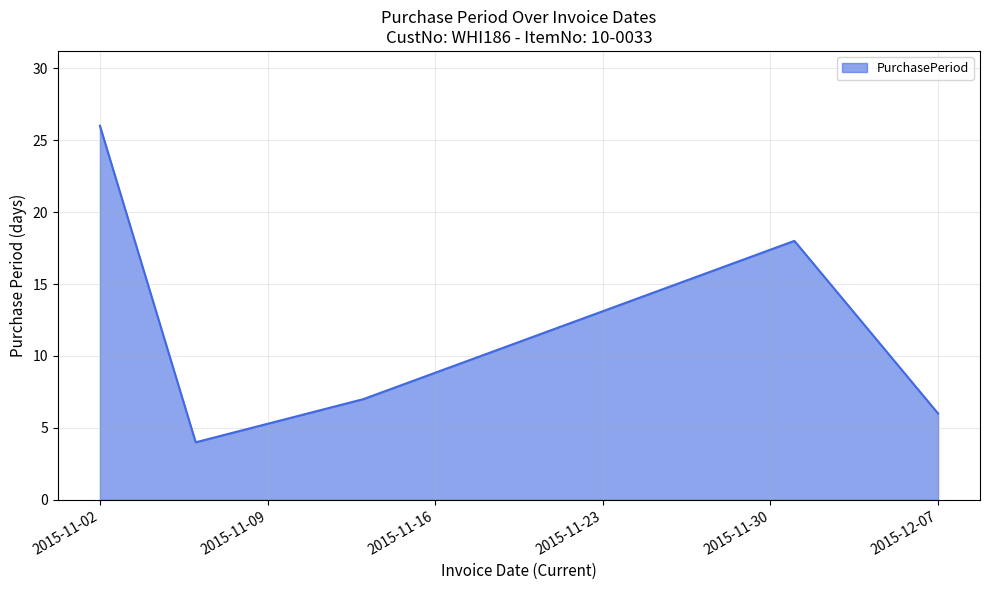

True or false: the data has more than 1 interior local peaks.

False